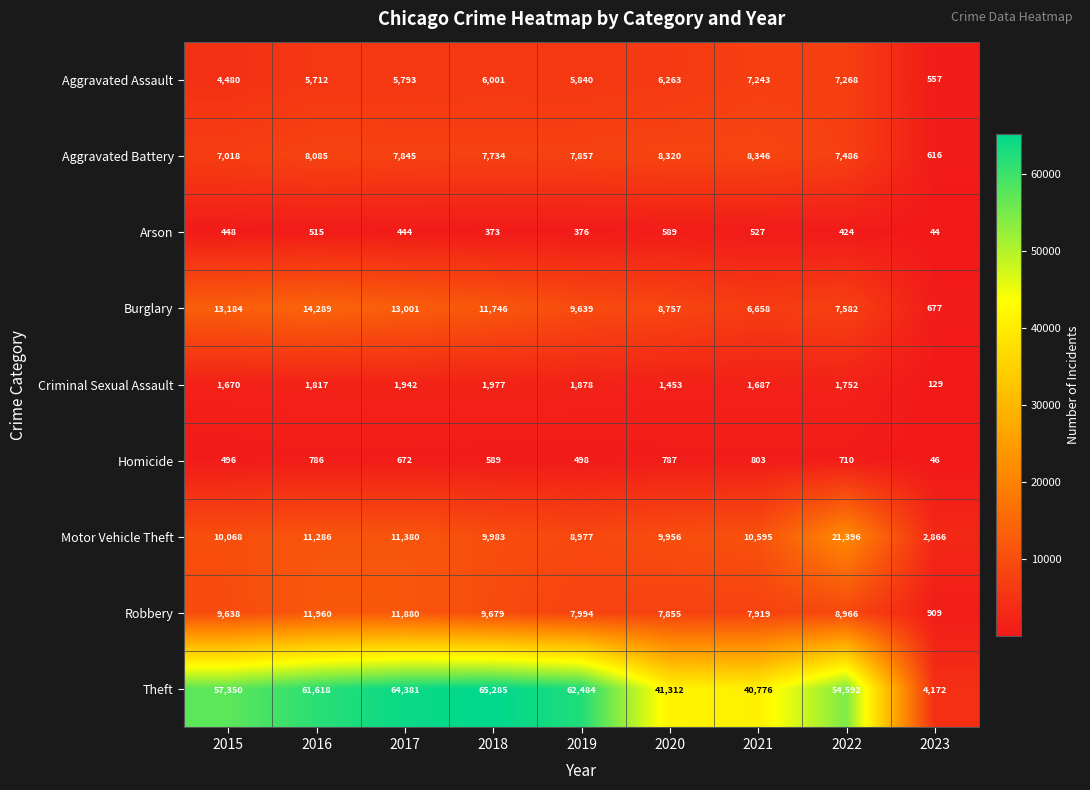

List the series in order of their peak value, highest first.

Theft, Motor Vehicle Theft, Burglary, Robbery, Aggravated Battery, Aggravated Assault, Criminal Sexual Assault, Homicide, Arson